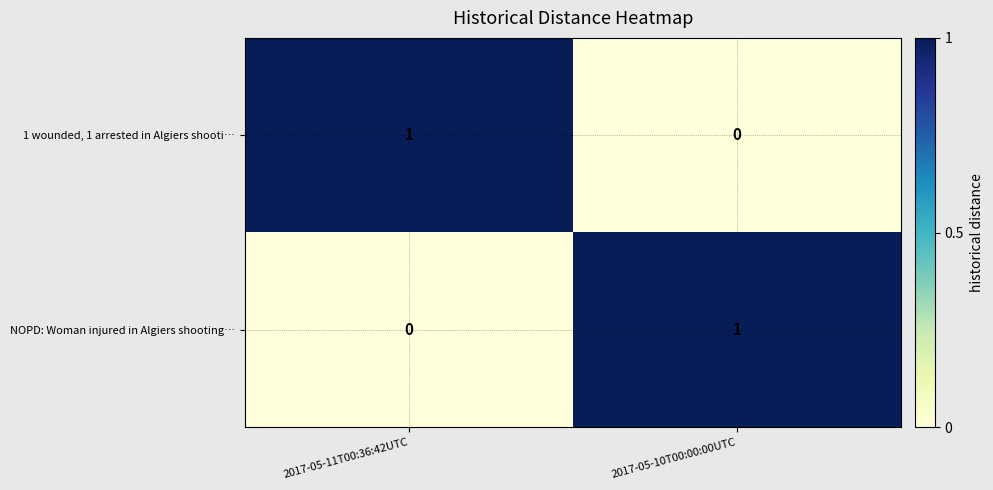

Is it true that NOPD: Woman injured in Algiers shooting… equals 1 at 2017-05-11T00:36:42UTC?

False